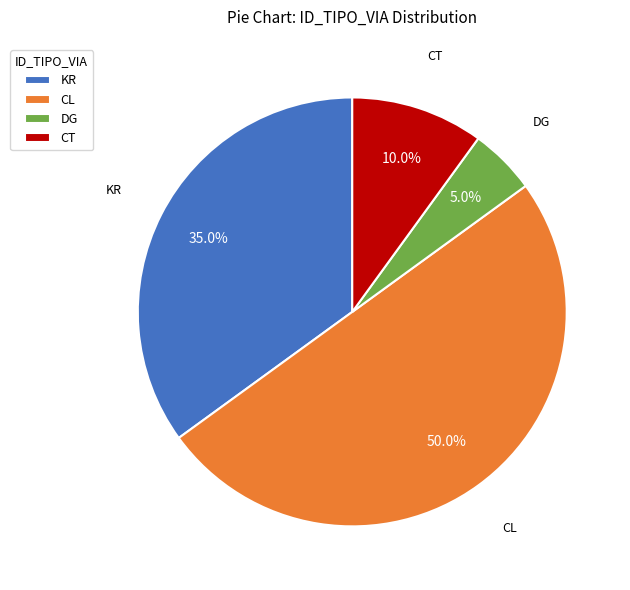

True or false: KR accounts for 35% of the total.

True